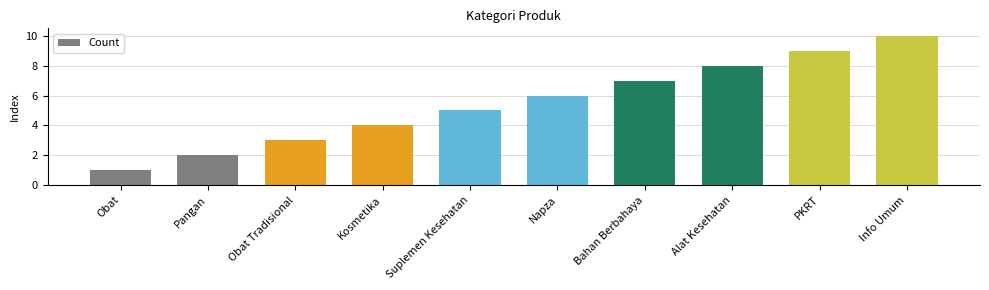

Between Suplemen Kesehatan and PKRT, which is larger?

PKRT